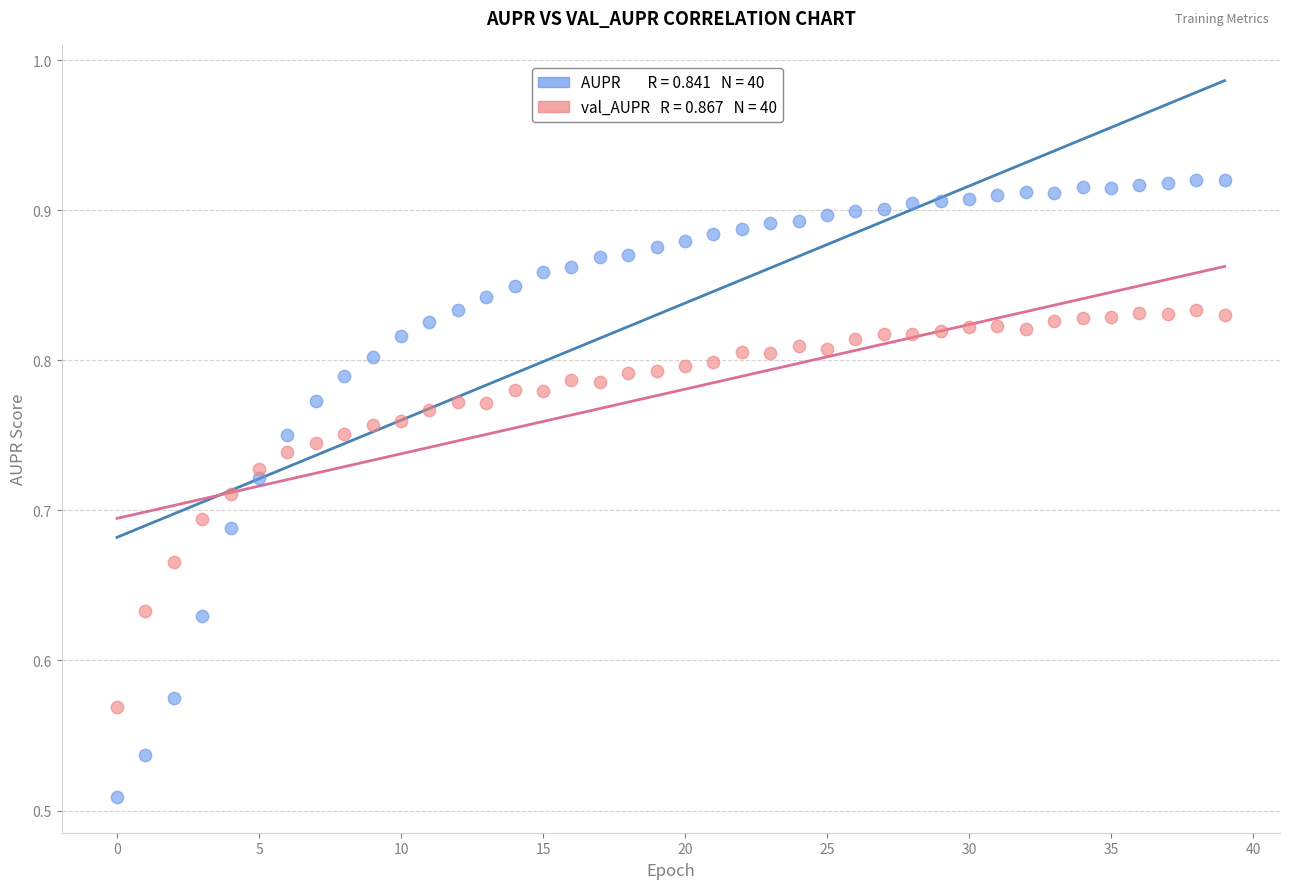

Across all data points, what is the range of Y values (max minus min)?

0.4